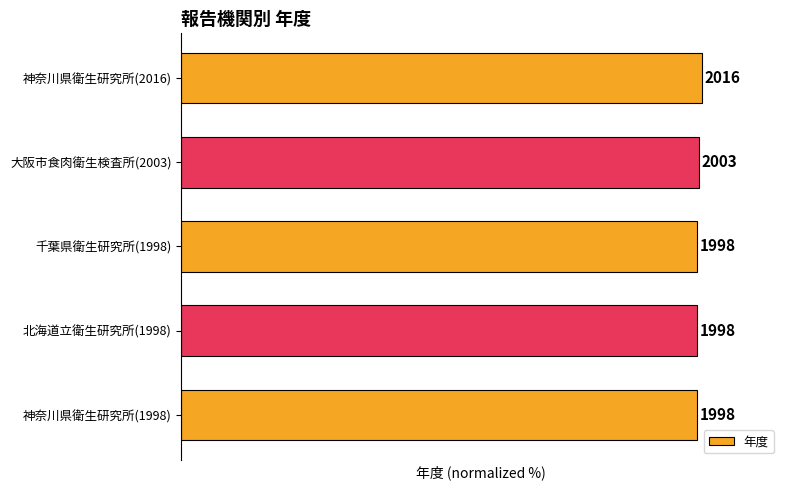

Does the chart contain any negative values?

No